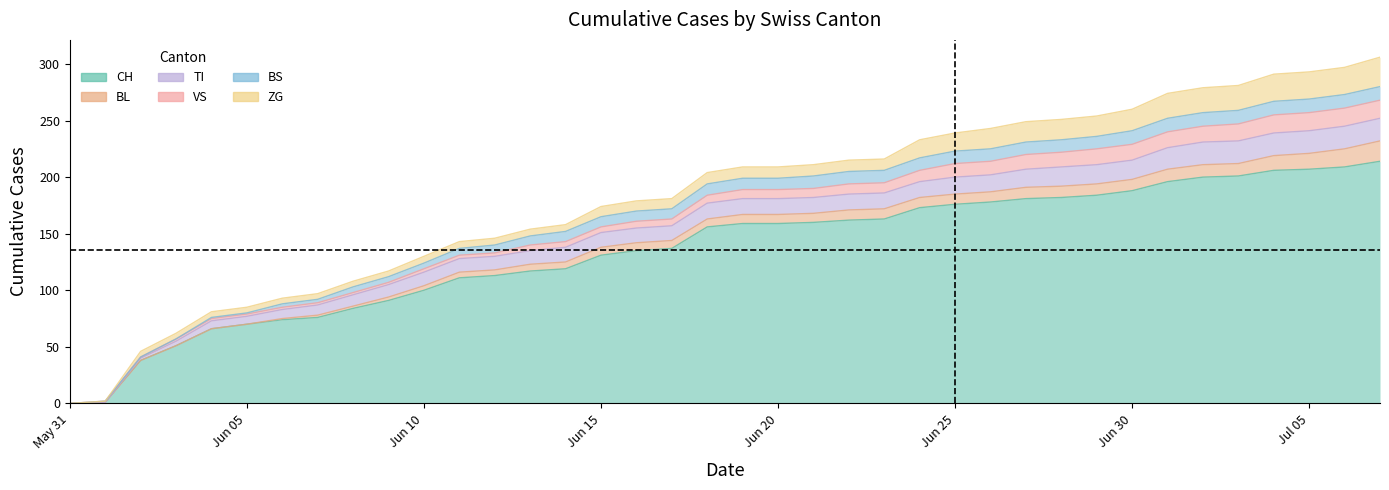

Which series has the largest total across all categories?

CH